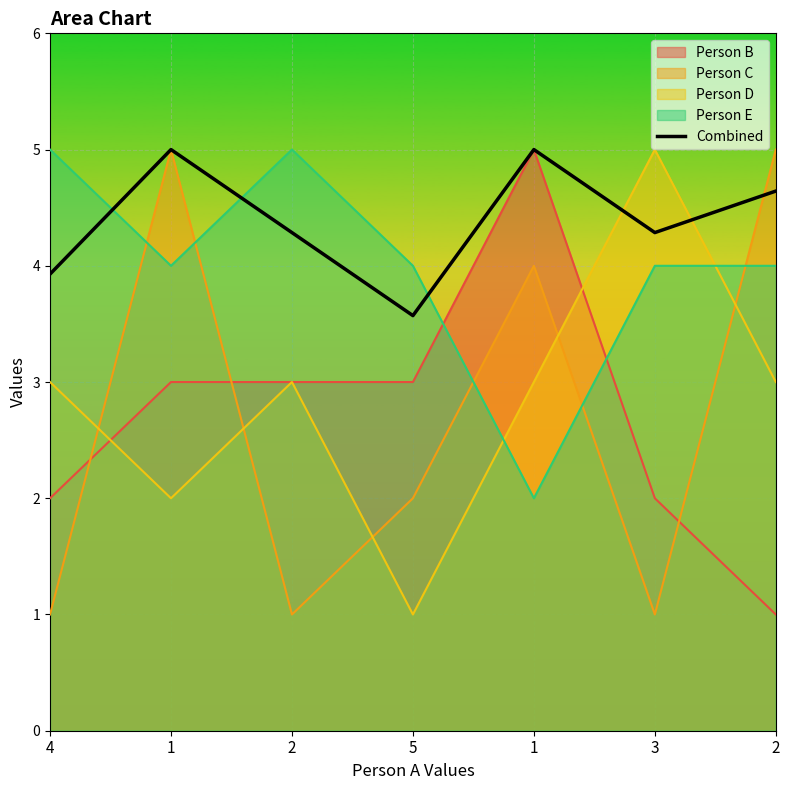

Reading left to right, transcribe all the data shown in this chart.

3.9	5.0	4.3	3.6	5.0	4.3	4.6